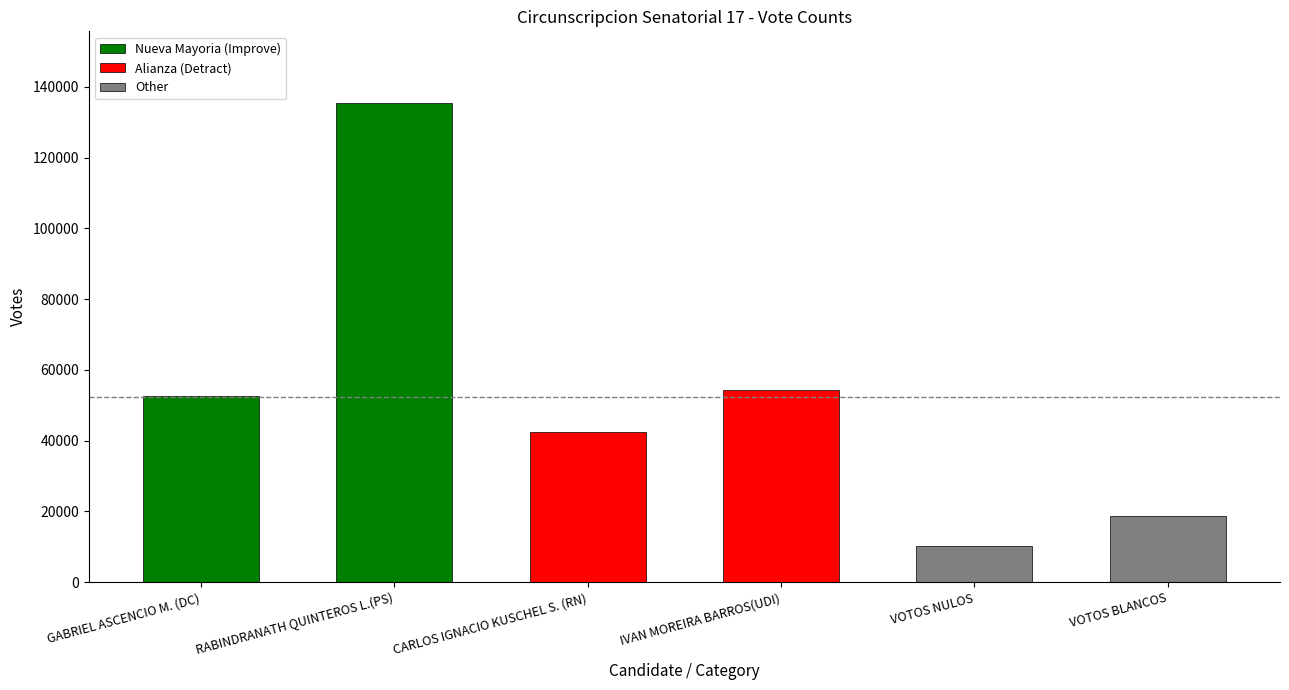

Where is the data nearest to the value 72743?

IVAN MOREIRA BARROS(UDI)